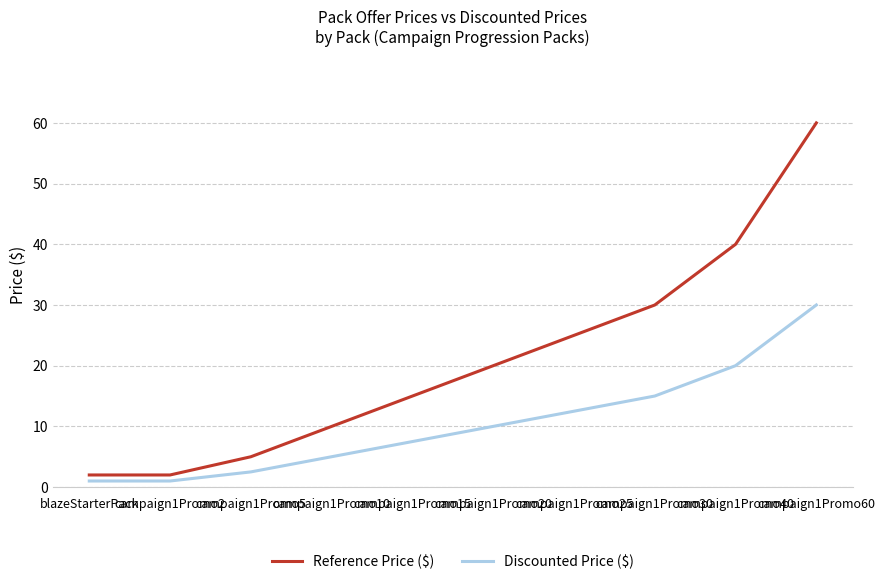

Which series has the widest spread of values?

Reference Price ($)